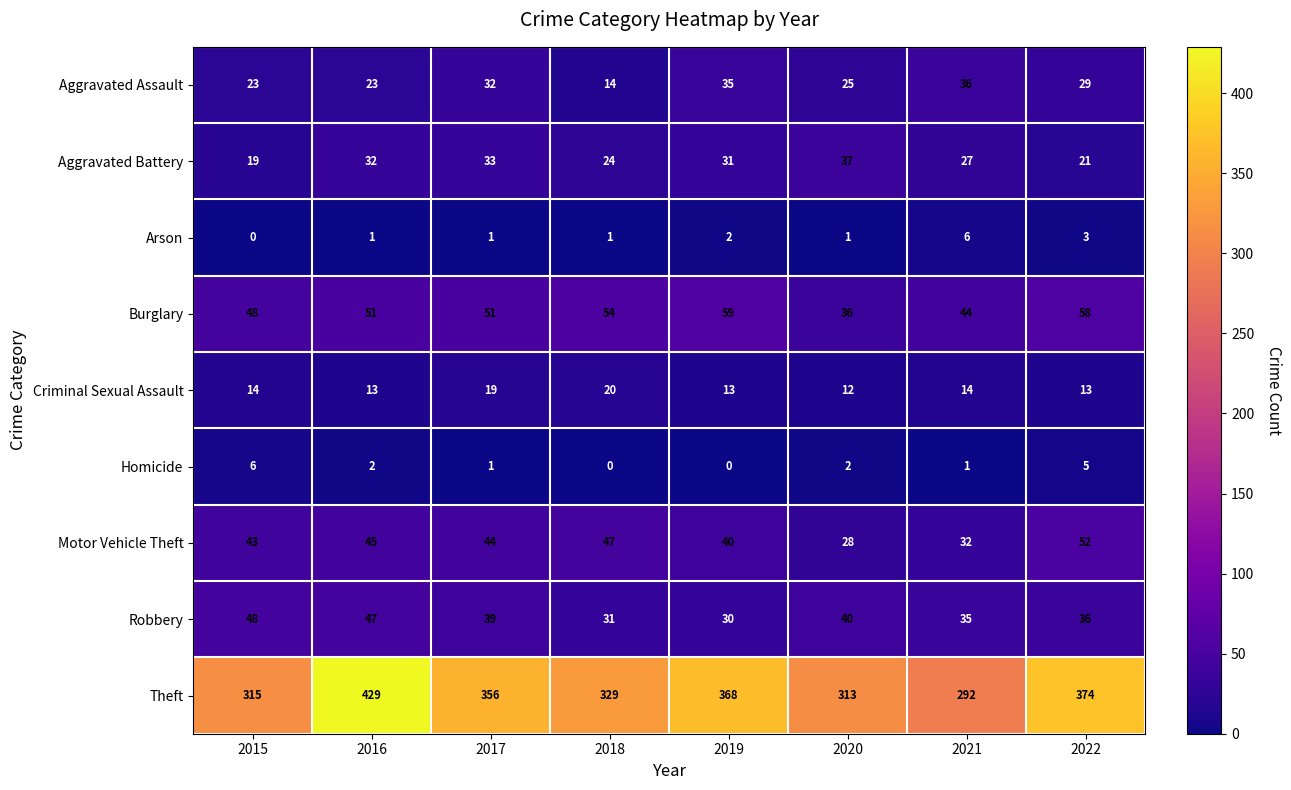

What is the greatest value displayed?

429